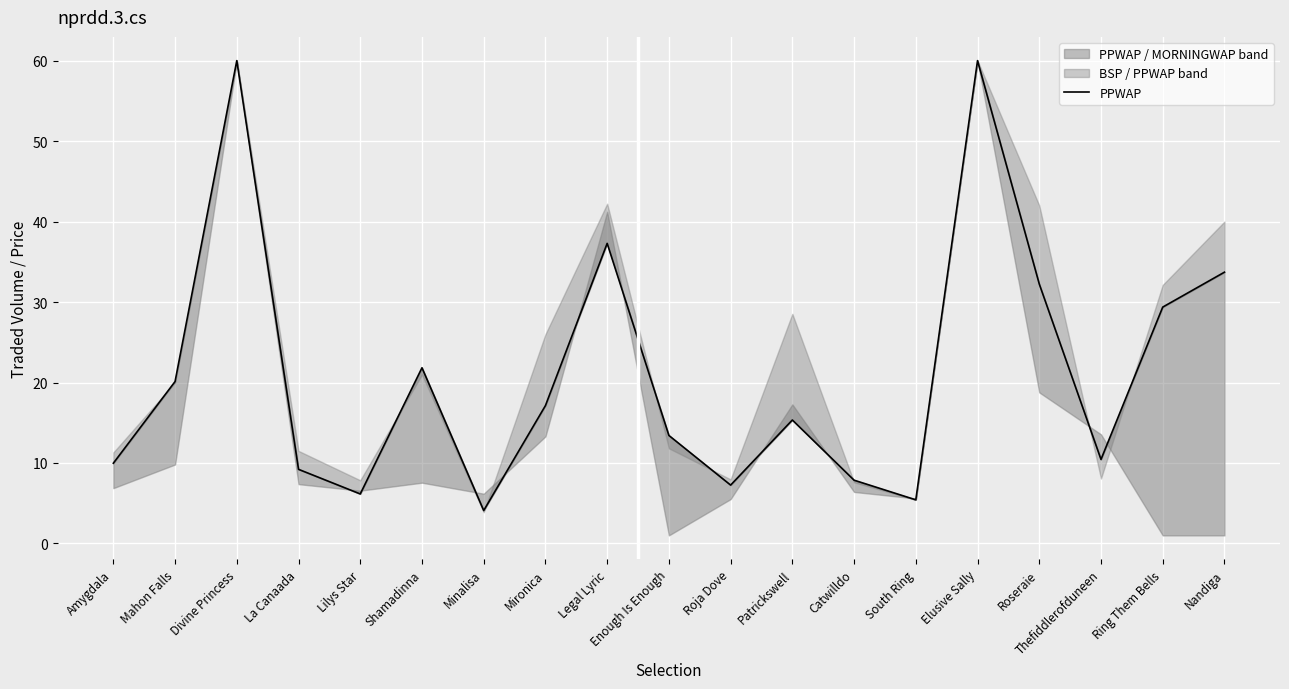

What is the value of the 4th point from the left?

9.2